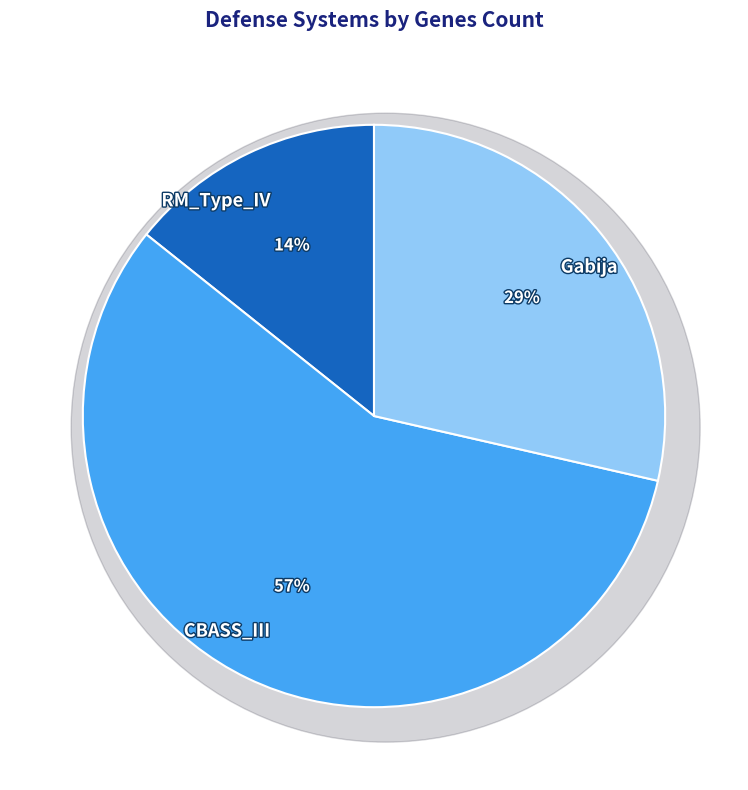

How many slices are in this pie chart?

3